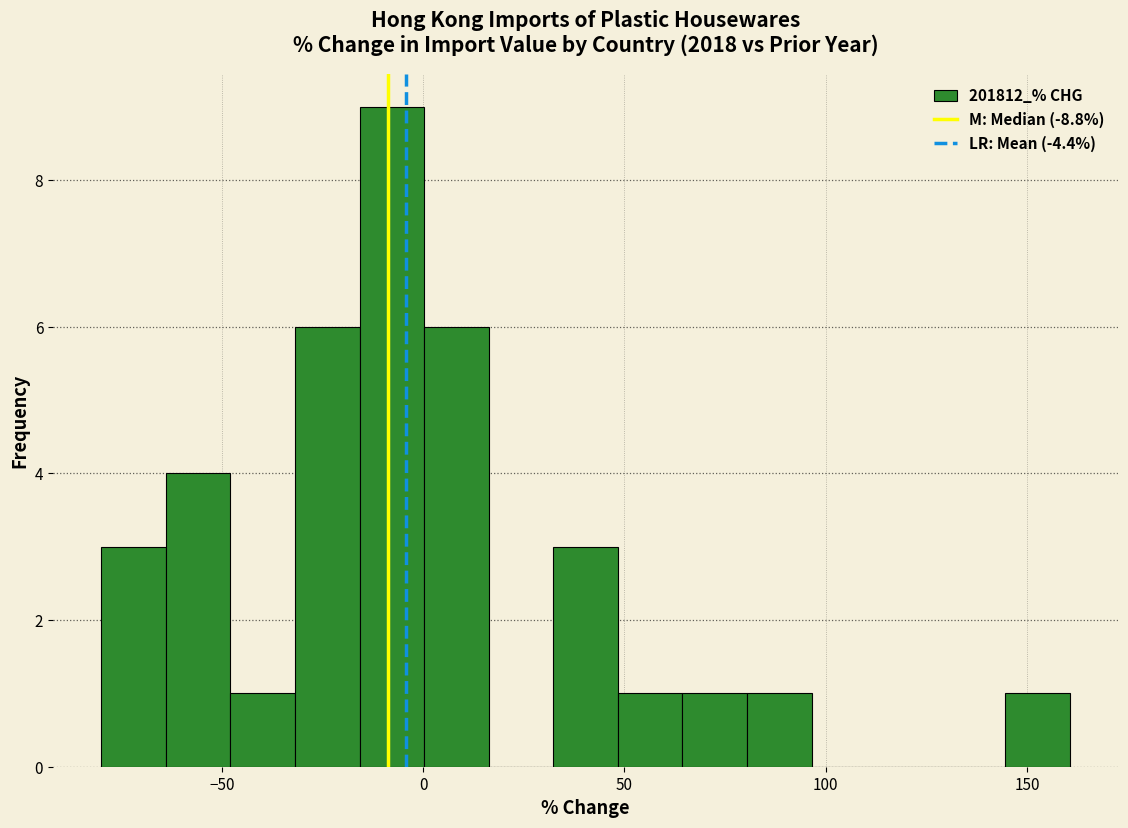

Read against the x-axis, roughly where is the centre of the tallest bar?

-10